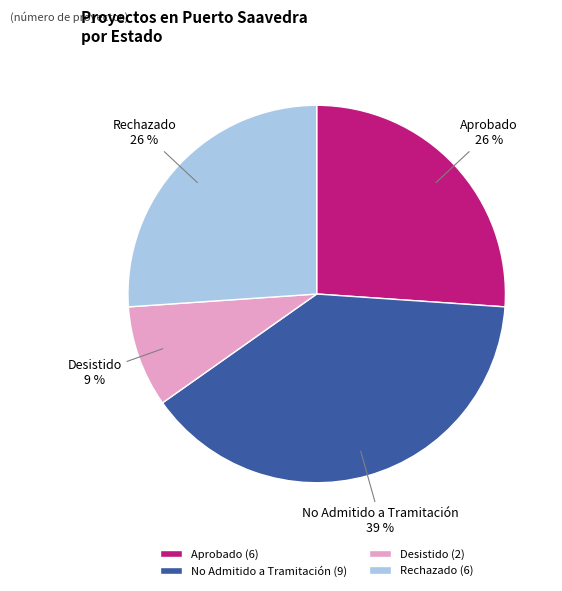

Which has a higher value, No Admitido a Tramitación or Rechazado?

No Admitido a Tramitación